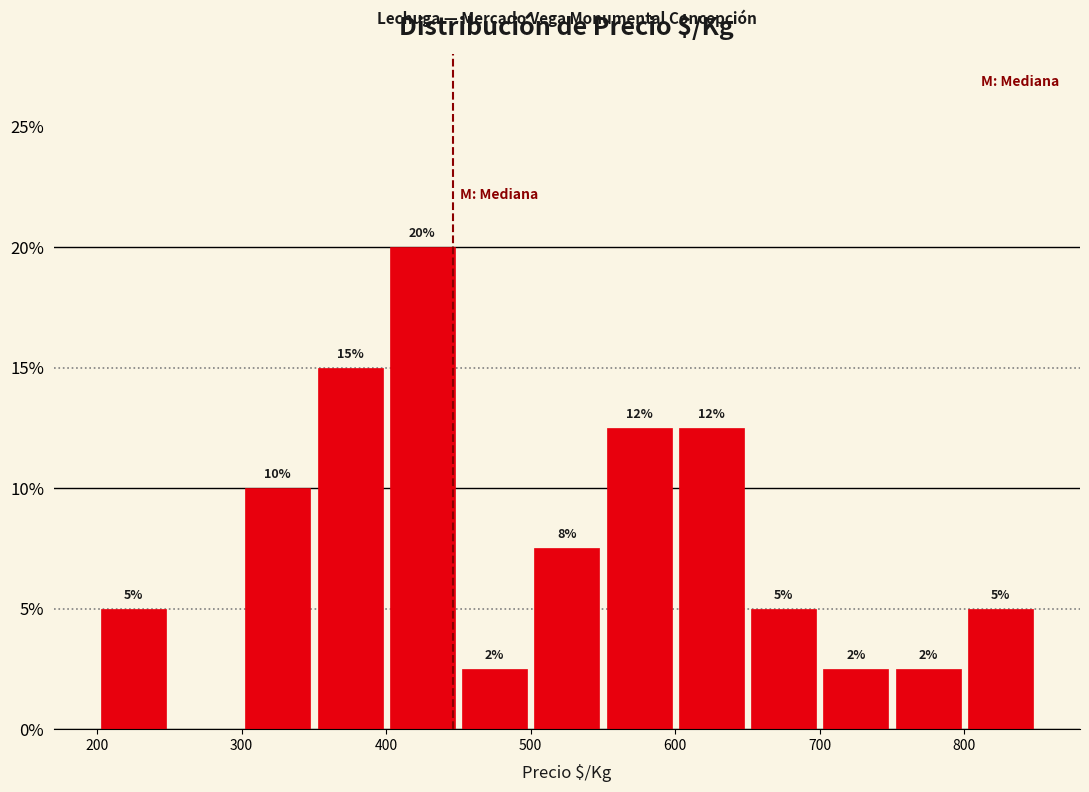

Which range on the x-axis has the tallest bar?

400 to 450